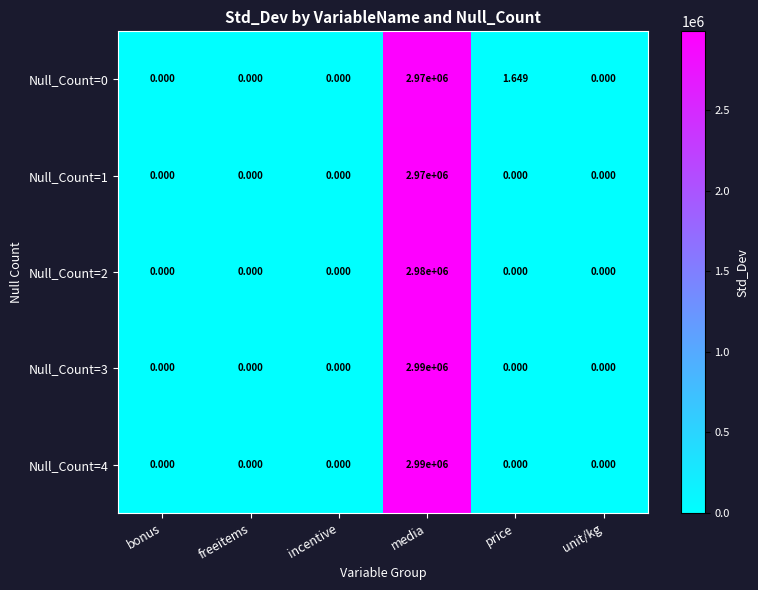

At which category is the sum across all series the highest?

media